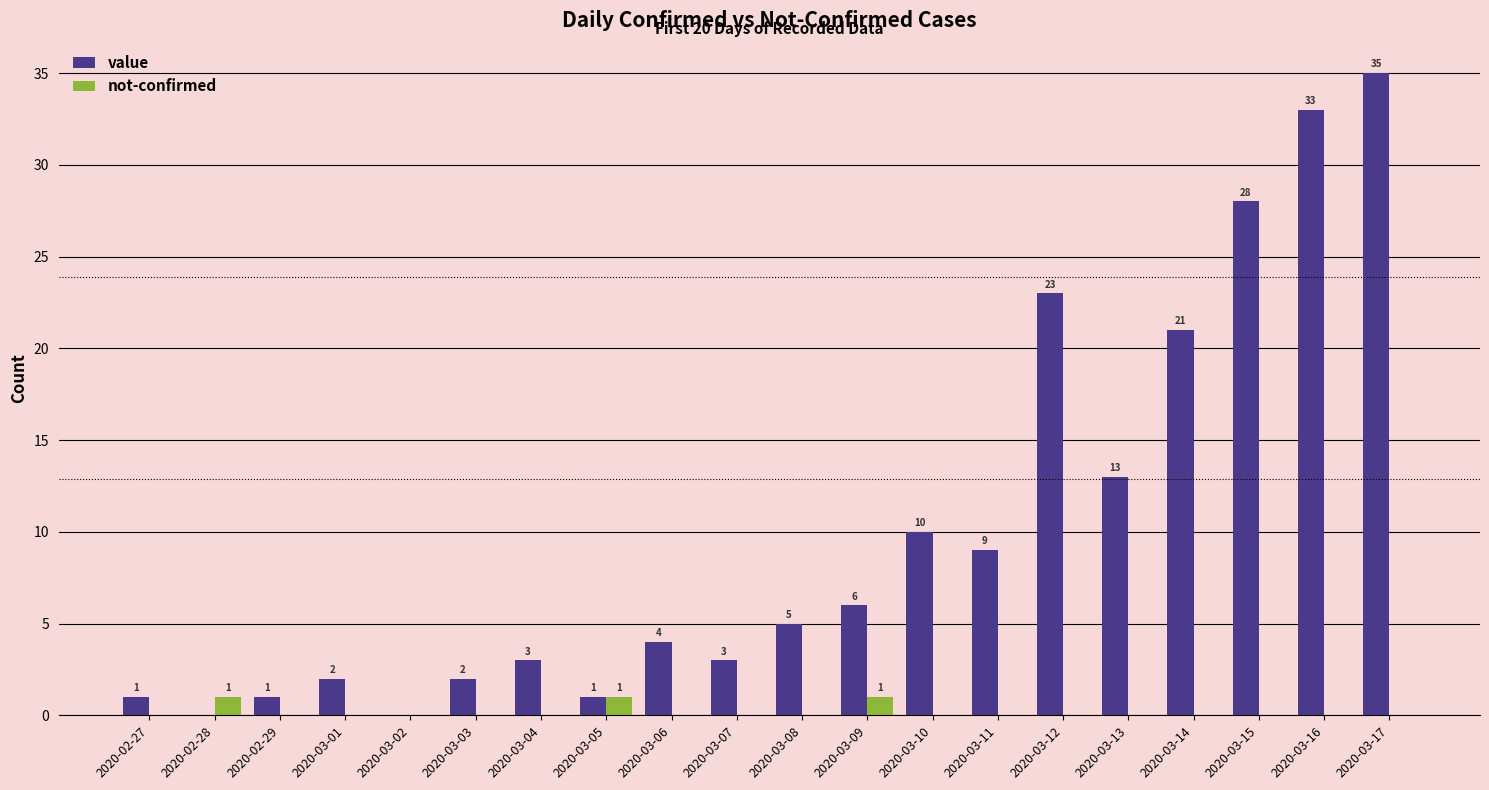

Is the value of not-confirmed at 2020-03-13 greater than the value of value at 2020-03-06?

No